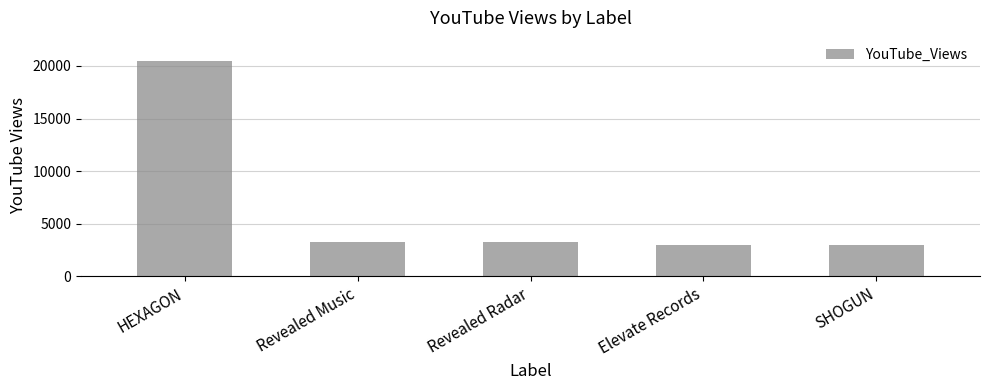

What is the difference between the second highest and second lowest values?

314